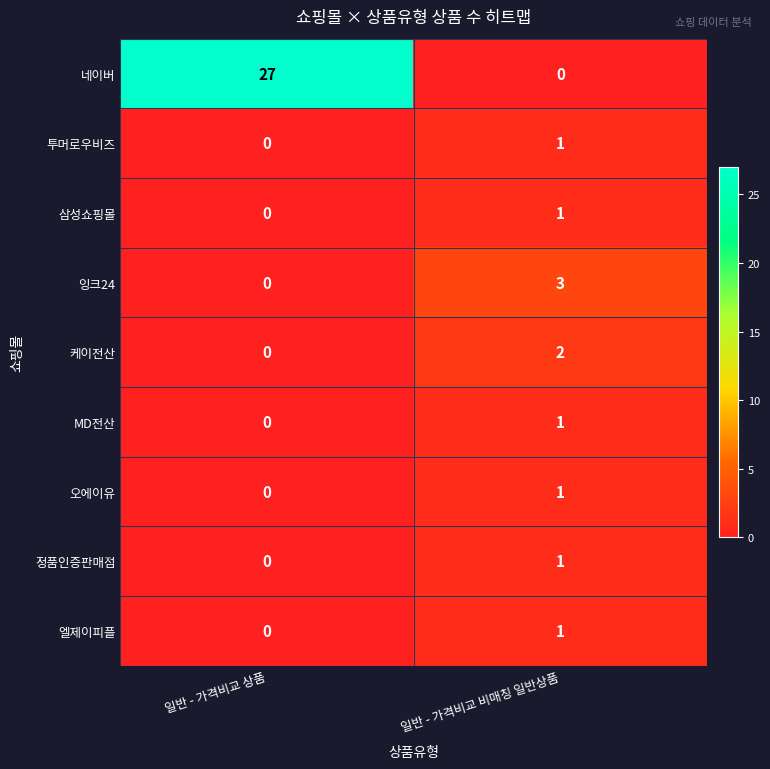

Reading left to right, transcribe all the data shown in this chart.

네이버: 일반 - 가격비교 상품=27	일반 - 가격비교 비매칭 일반상품=0
투머로우비즈: 일반 - 가격비교 상품=0	일반 - 가격비교 비매칭 일반상품=1
삼성쇼핑몰: 일반 - 가격비교 상품=0	일반 - 가격비교 비매칭 일반상품=1
잉크24: 일반 - 가격비교 상품=0	일반 - 가격비교 비매칭 일반상품=3
케이전산: 일반 - 가격비교 상품=0	일반 - 가격비교 비매칭 일반상품=2
MD전산: 일반 - 가격비교 상품=0	일반 - 가격비교 비매칭 일반상품=1
오에이유: 일반 - 가격비교 상품=0	일반 - 가격비교 비매칭 일반상품=1
정품인증판매점: 일반 - 가격비교 상품=0	일반 - 가격비교 비매칭 일반상품=1
엘제이피플: 일반 - 가격비교 상품=0	일반 - 가격비교 비매칭 일반상품=1